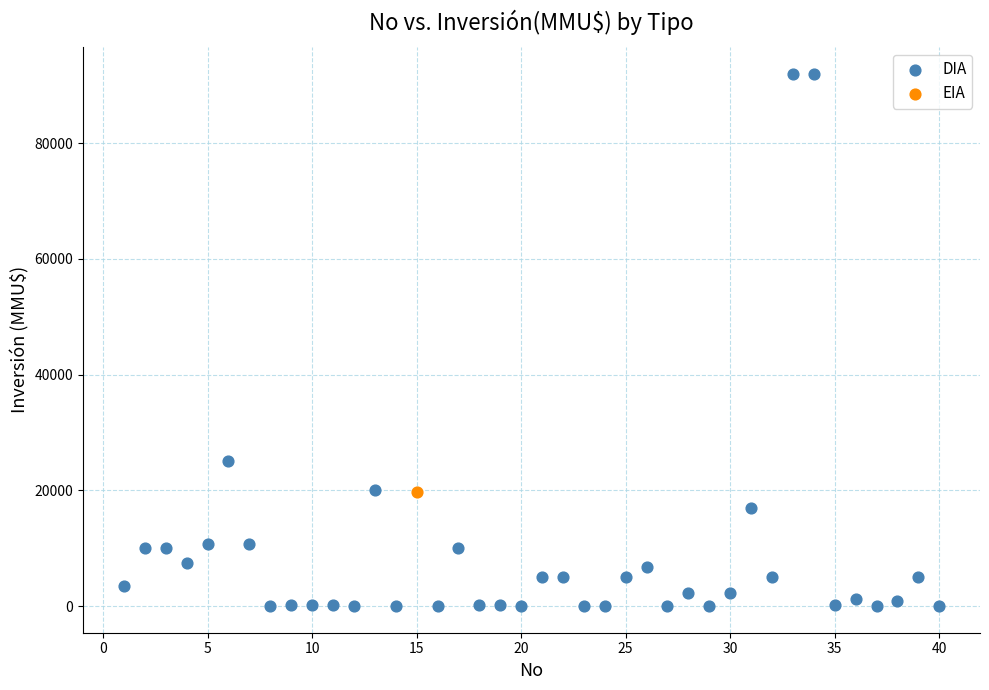

What are all the series names shown in the legend?

DIA, EIA